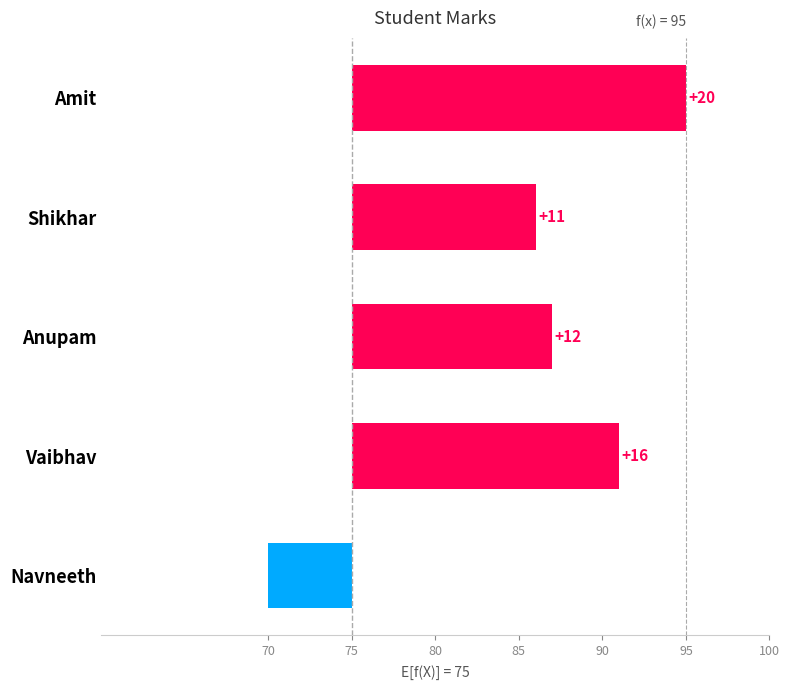

What is the maximum value shown in the chart?

20